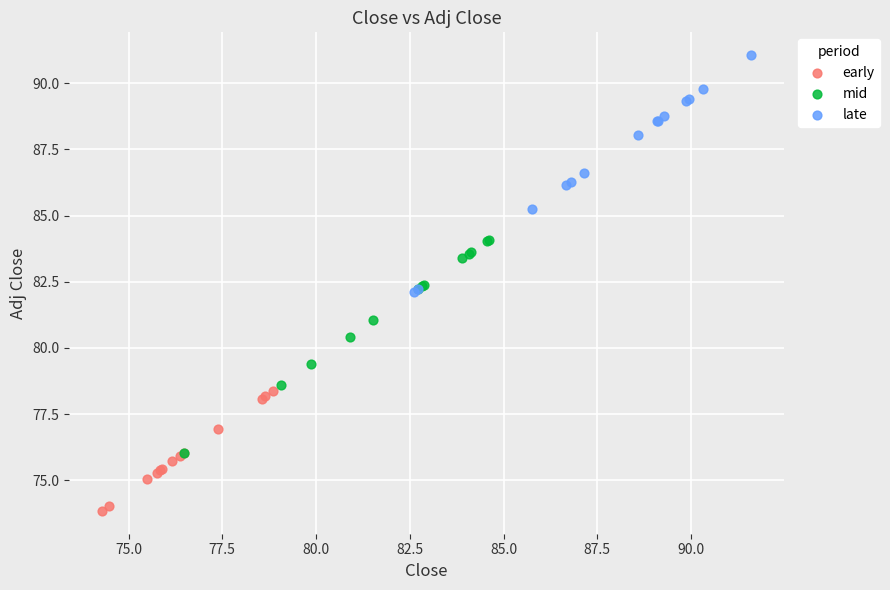

What are all the series names shown in the legend?

early, mid, late